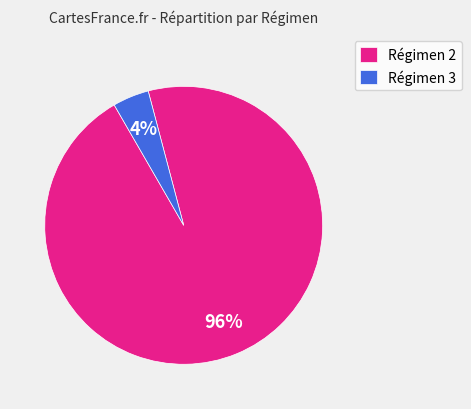

To the nearest percent, what is the average slice percentage?

50%